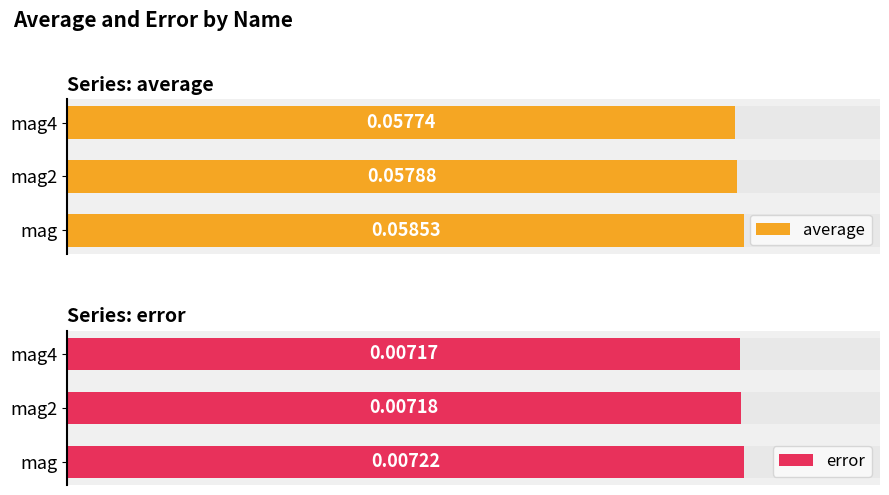

Rank the series by their maximum value, from lowest to highest.

error, average